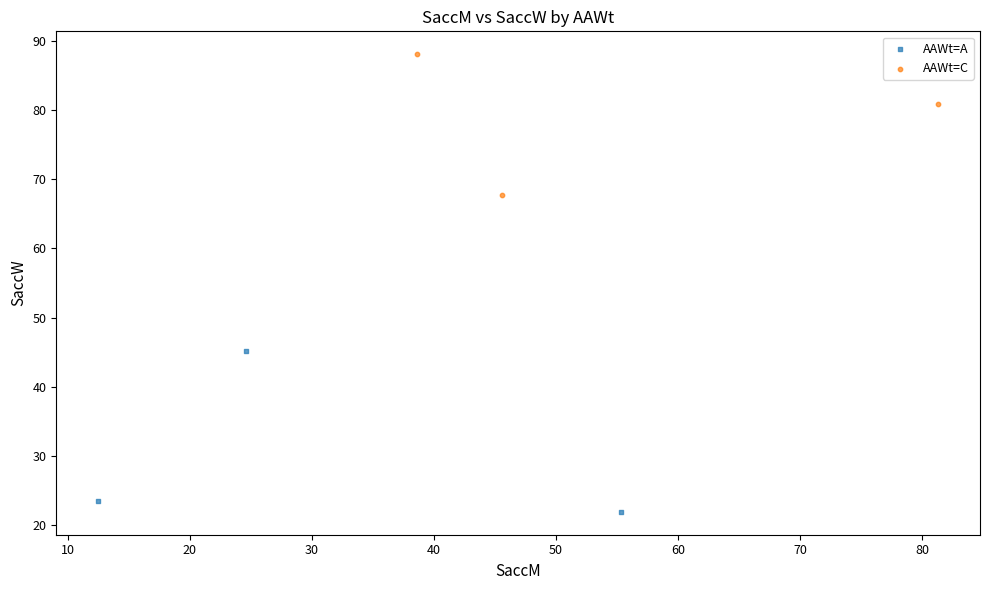

Which series has the largest Y range (max minus min)?

AAWt=A